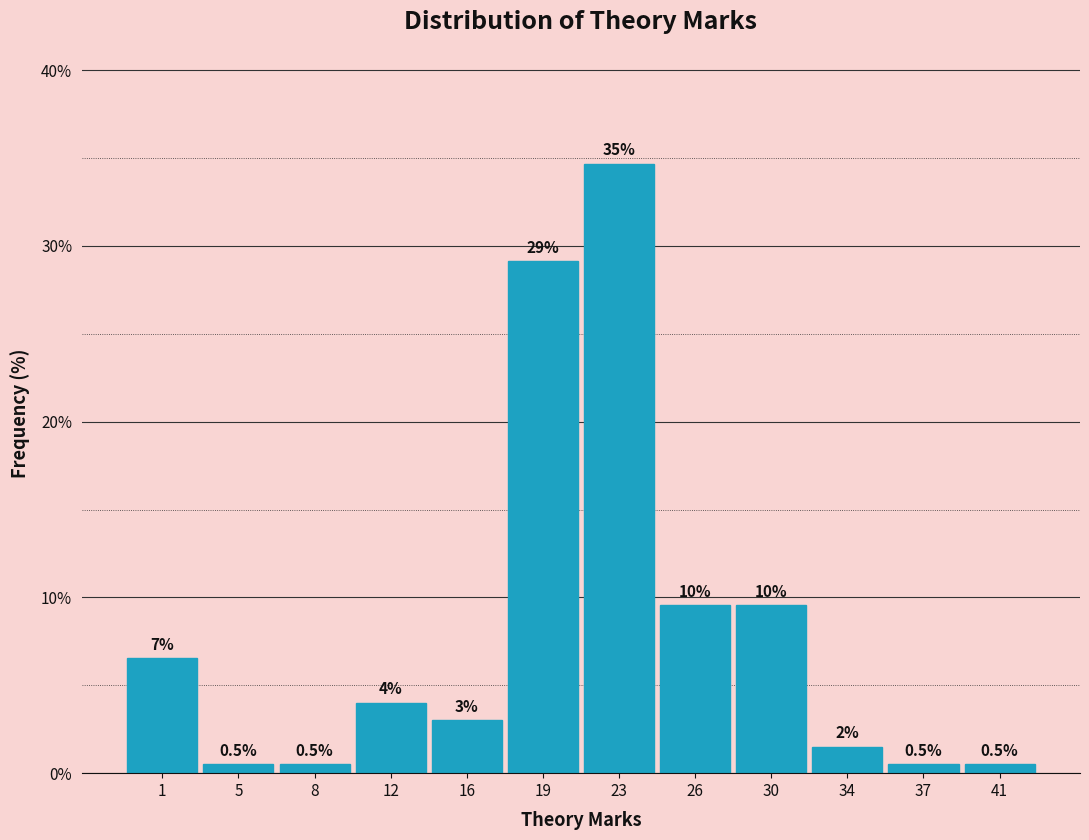

Reading left to right, extract all data points from this chart.

1=6.5	5=0.5	8=0.5	12=4.0	16=3.0	19=29.1	23=34.7	26=9.5	30=9.5	34=1.5	37=0.5	41=0.5